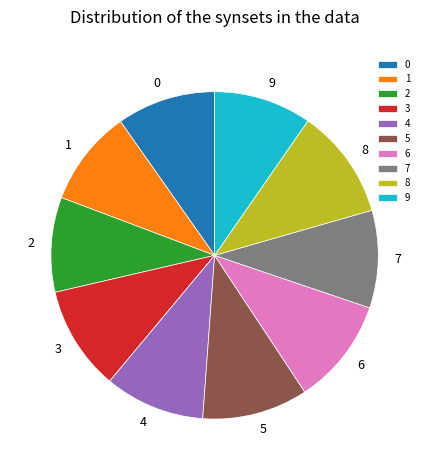

Is there a majority slice in this chart?

No